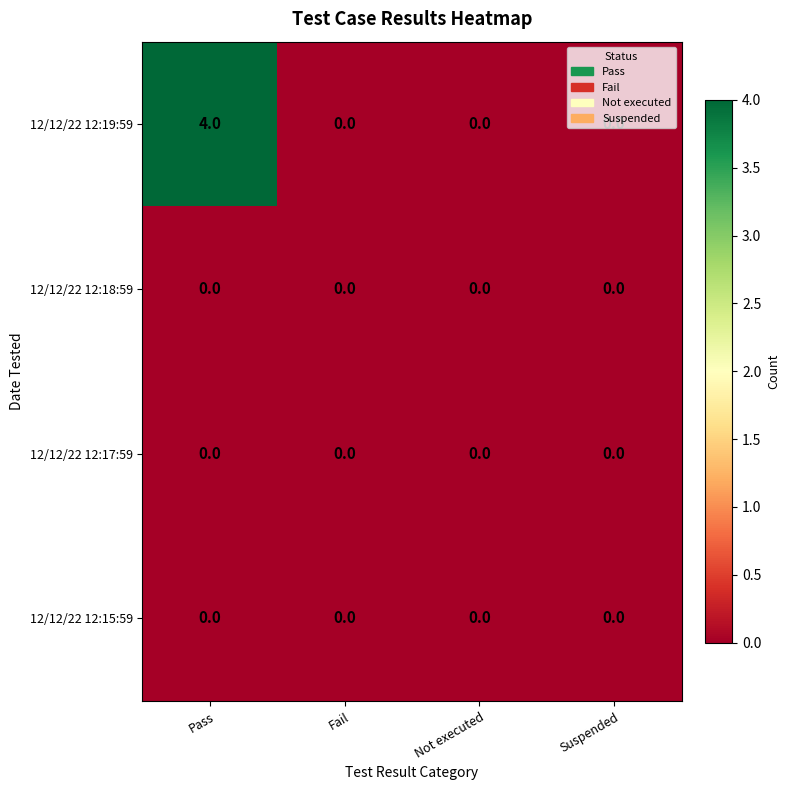

Which series has the largest total across all categories?

12/12/22 12:19:59